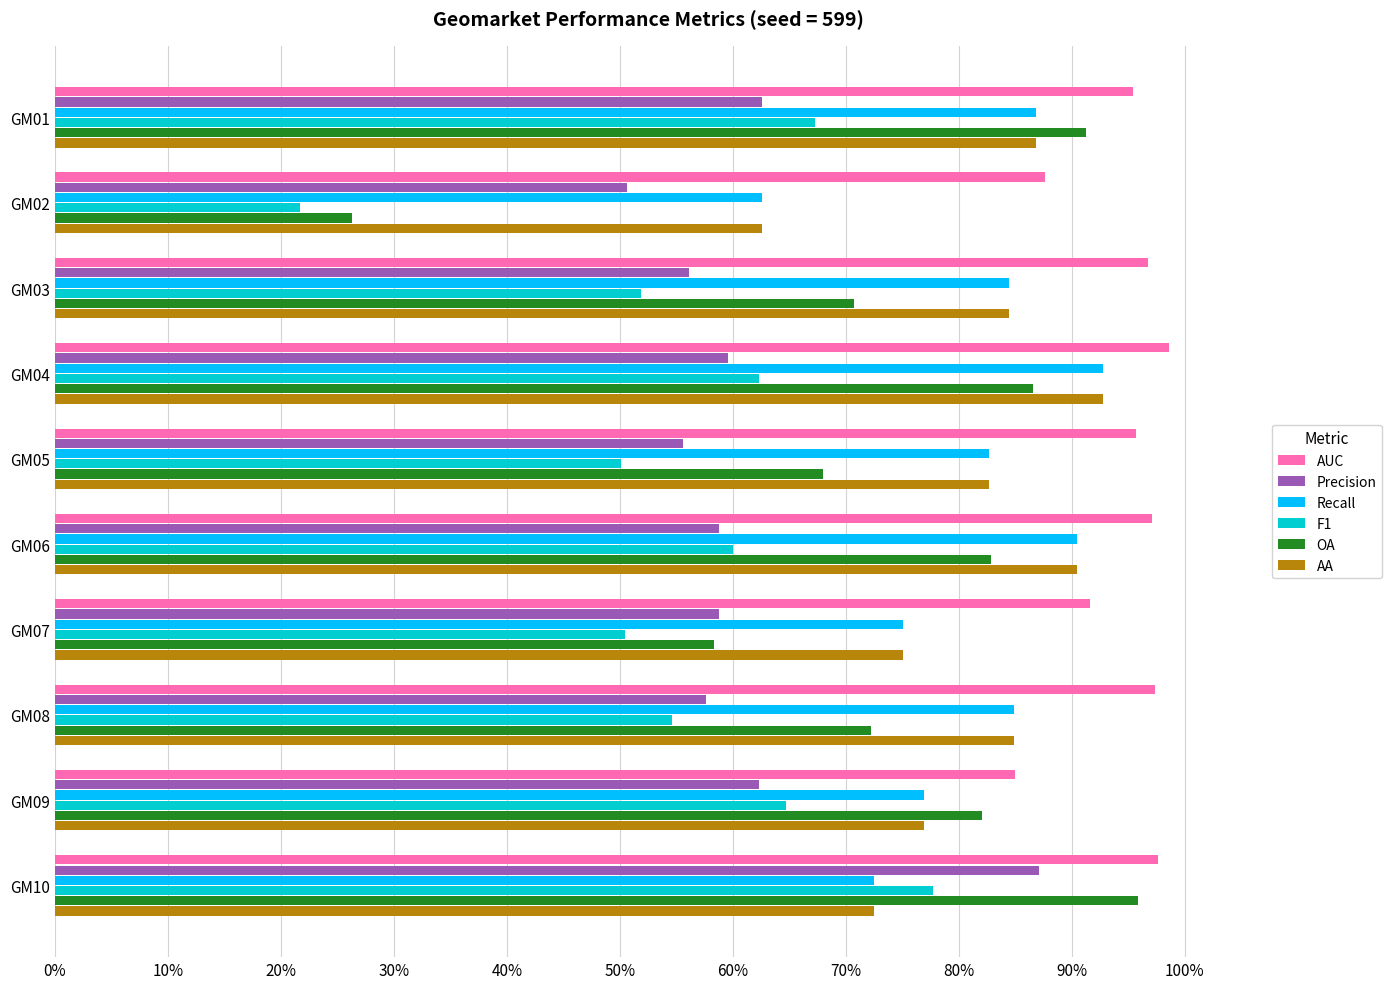

What position from the right is 50%?

5